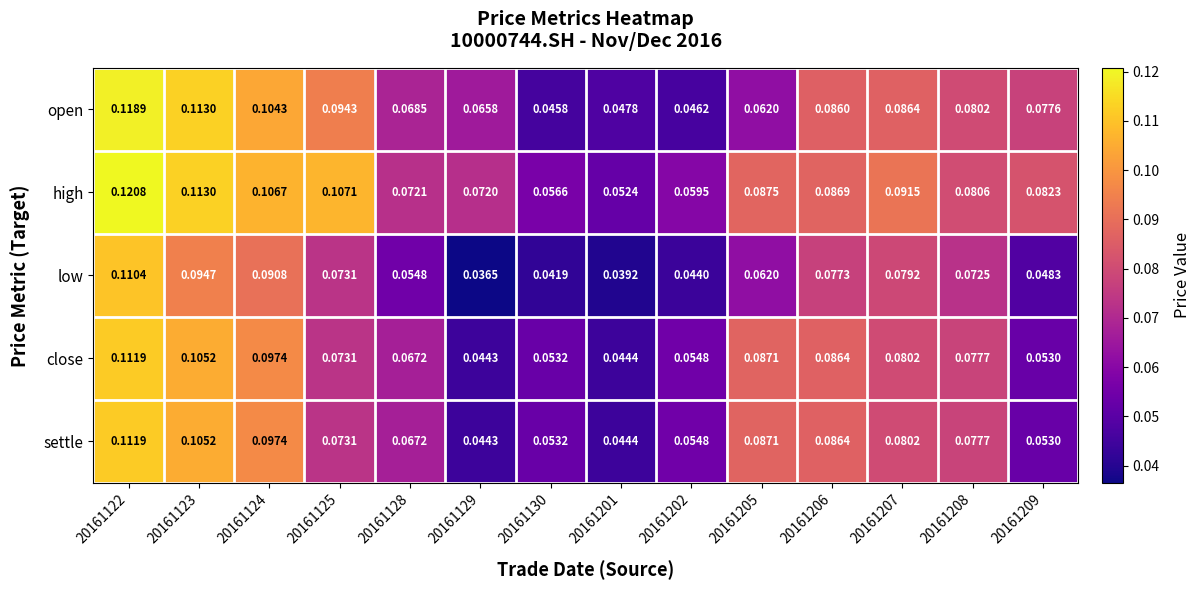

Which series has the largest total across all categories?

high